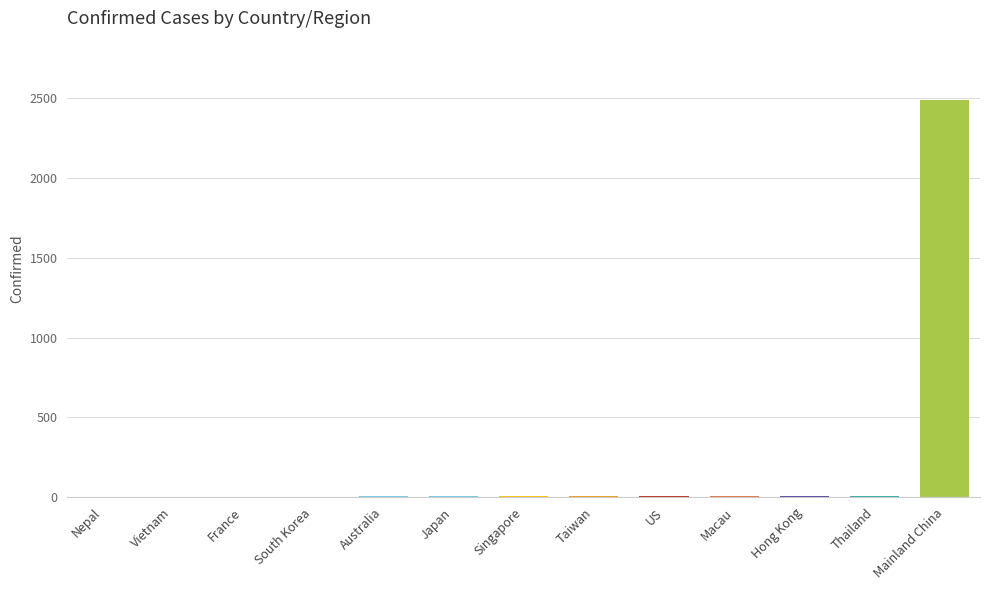

What is the maximum value shown in the chart?

2487